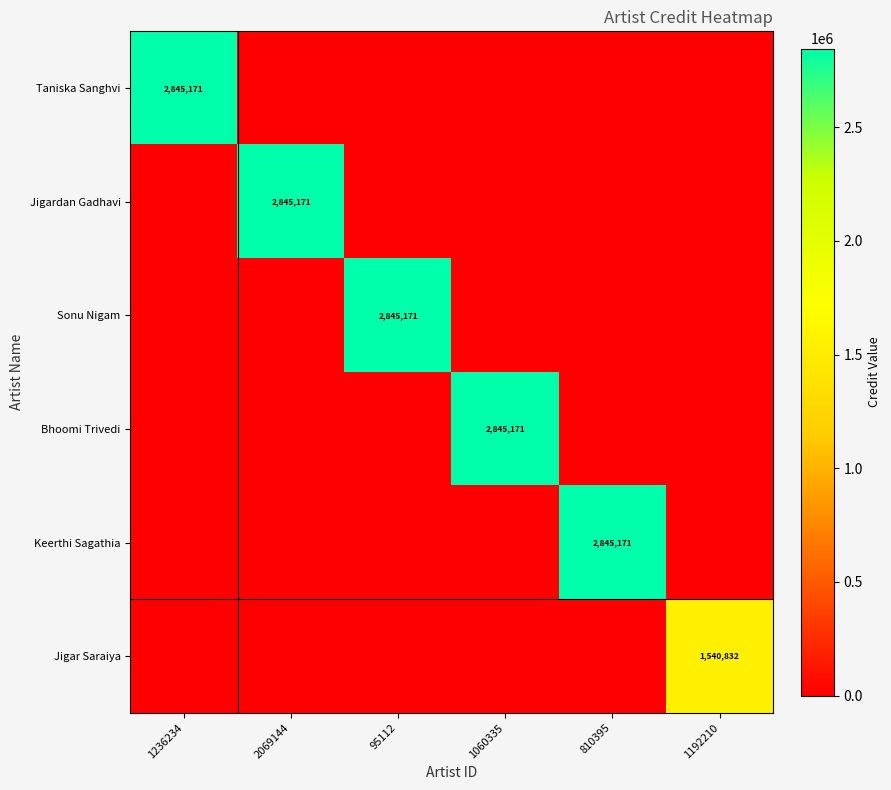

What is the average value of the Jigar Saraiya series?

256805